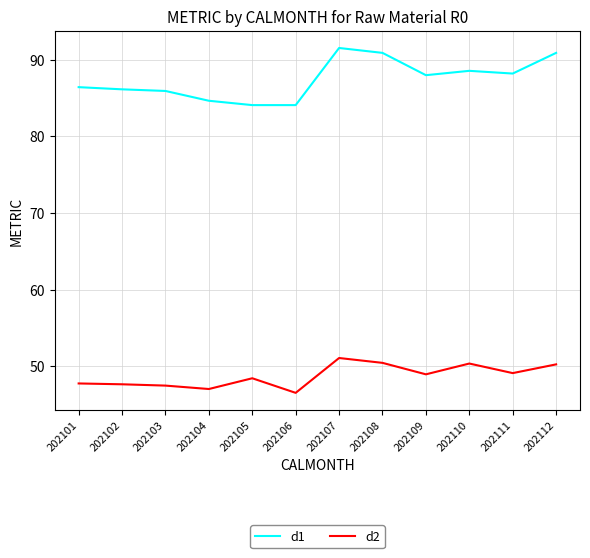

What value does the d1 series have at 202106?

84.1